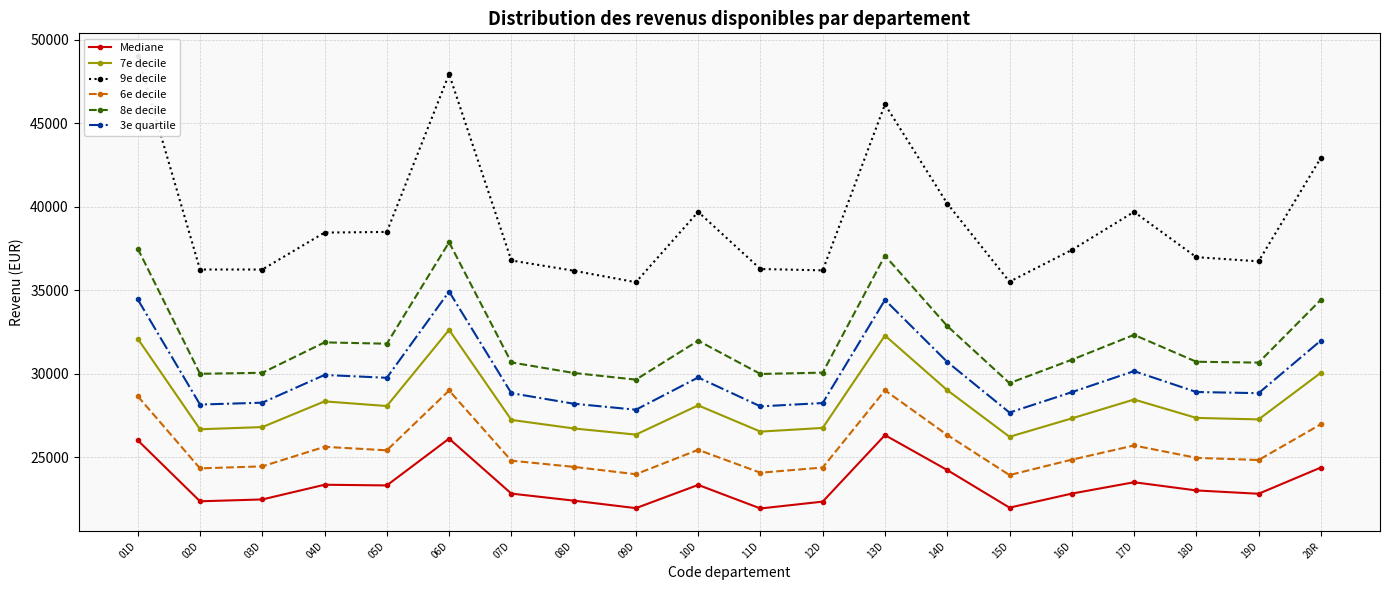

At which label is 8e decile closest to 33655?

20R